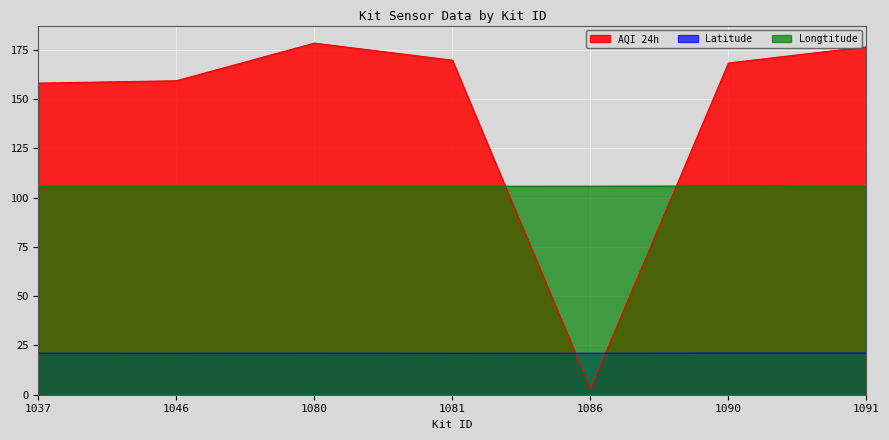

True or false: Longtitude and Latitude intersect in this chart.

False